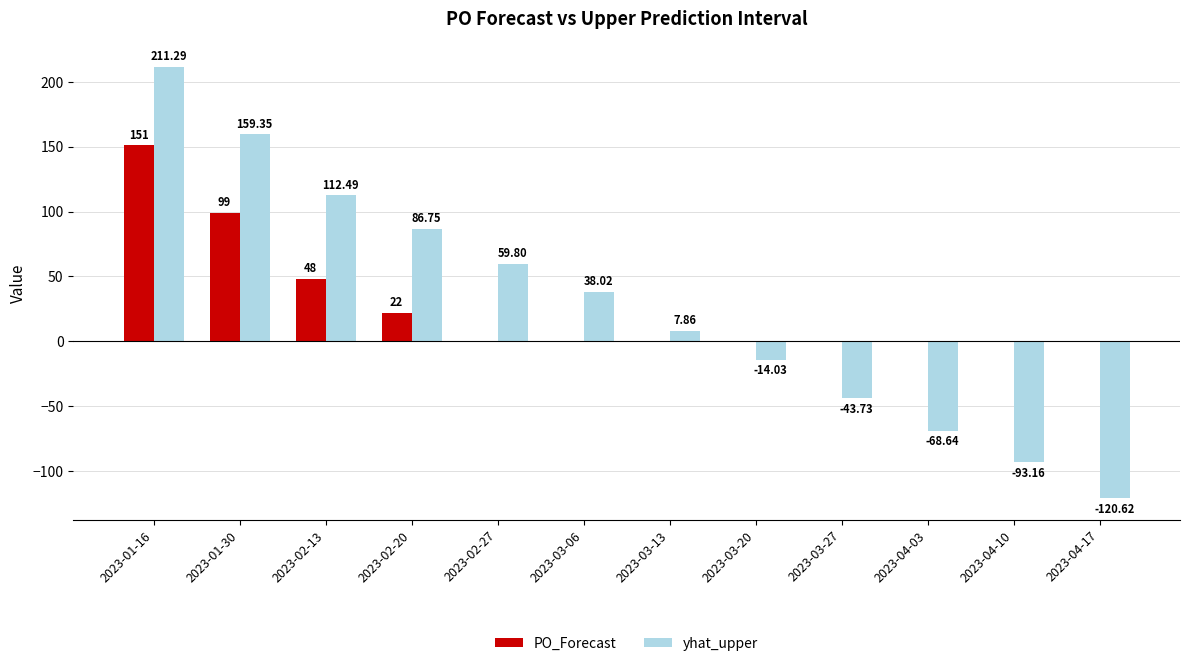

What is the total value across all series at 2023-01-16?

362.3